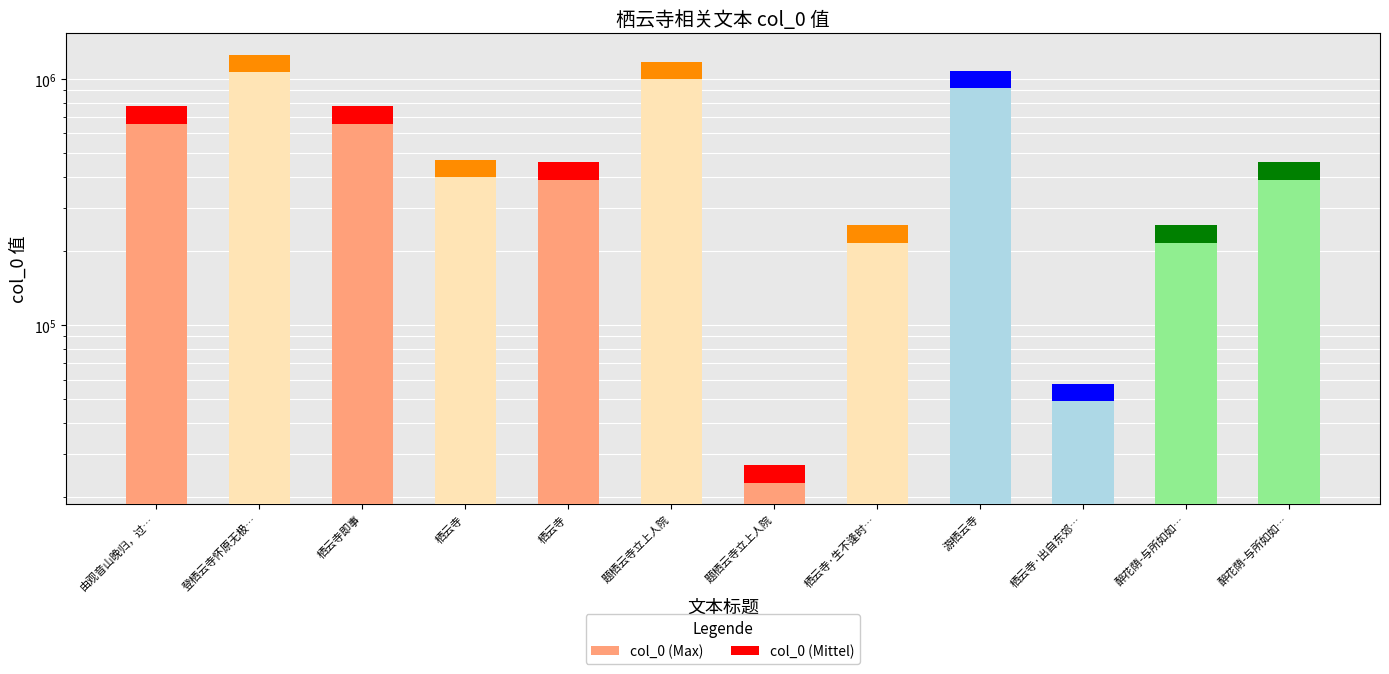

Rank the series at 题栖云寺立上人院 from lowest to highest value.

col_0 (Max), col_0 (Mittel)